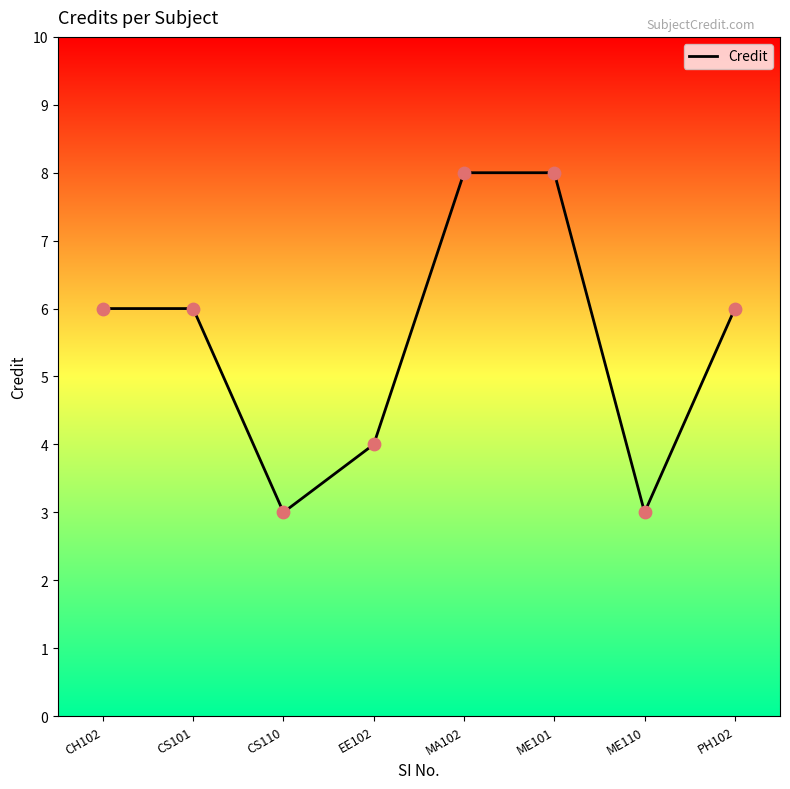

Between PH102 and CS110, which is larger?

PH102